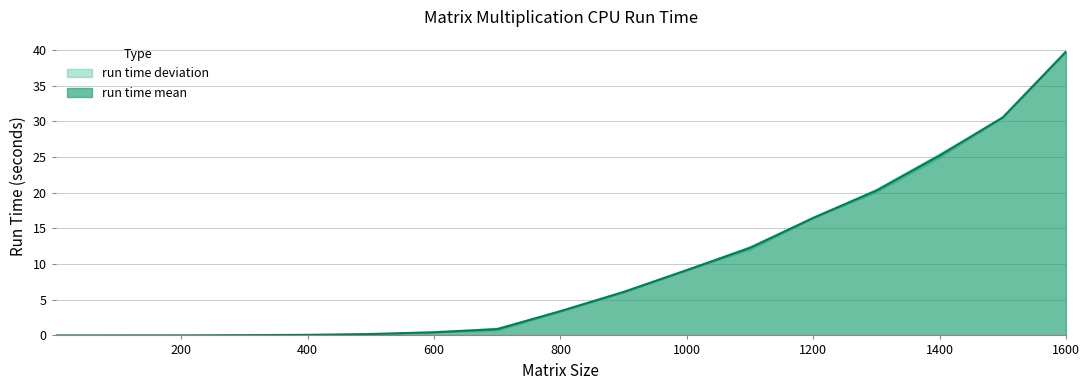

The run time mean series shows 3.4 at 800. True or false?

True